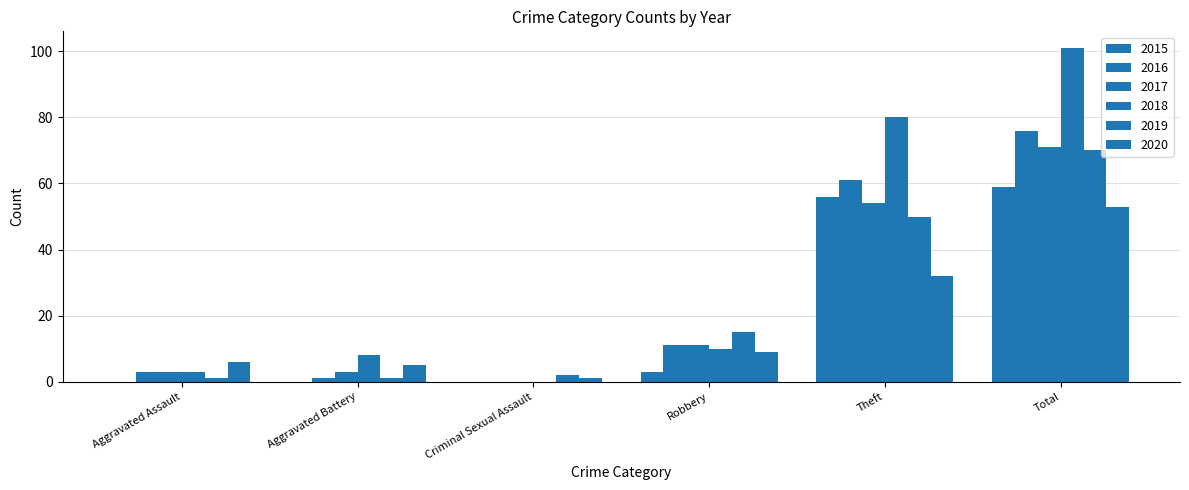

The value of 2019 at Theft is 50. True or false?

True